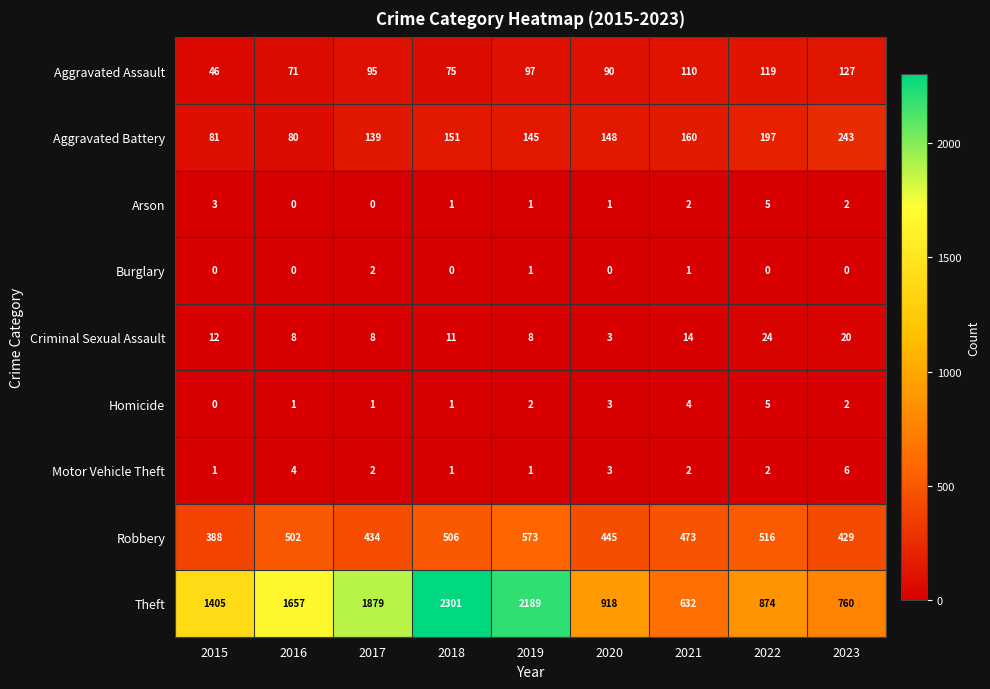

Count the number of categories in the chart.

9